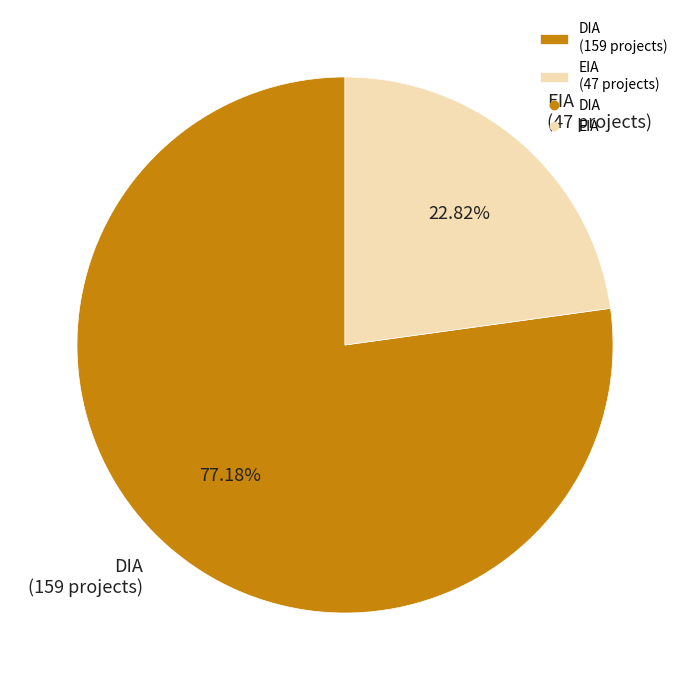

Which slice is the smallest?

EIA